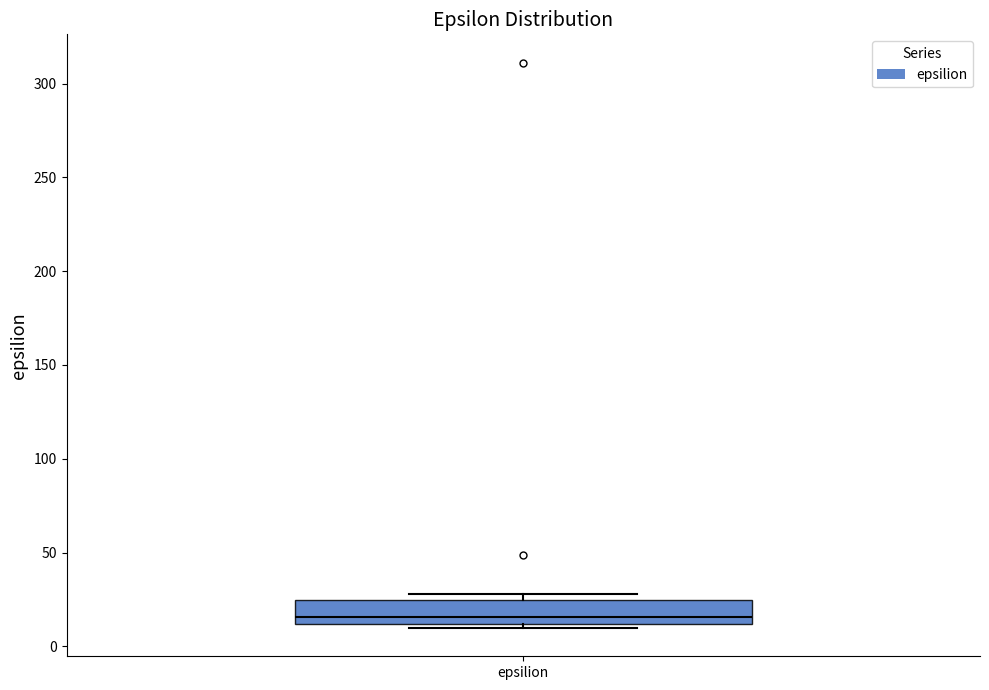

Read this box plot against the y-axis: the position of the median line, the range covered by the box, and the ends of both whiskers. The values are not printed on the chart, so give them approximately, as read against the axis.

median 15, box 10 to 25, whiskers 10 (just below the box's lower edge) to 30